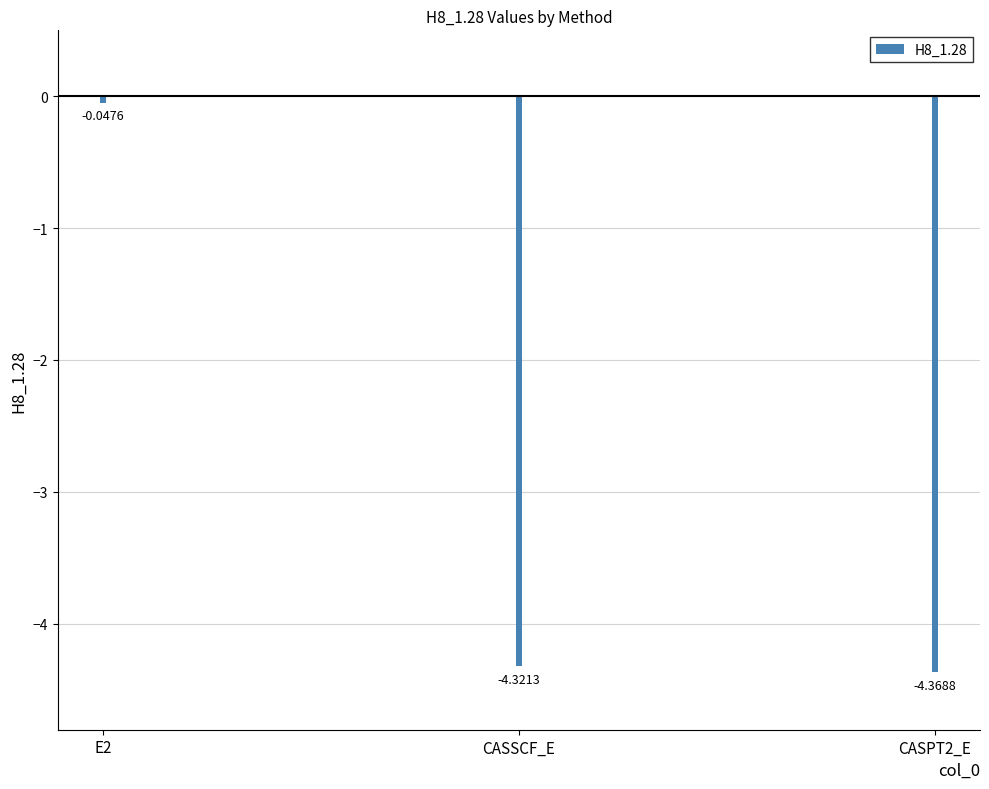

Reading right to left, extract all data points from this chart.

CASPT2_E=-4.4	CASSCF_E=-4.3	E2=-0.0